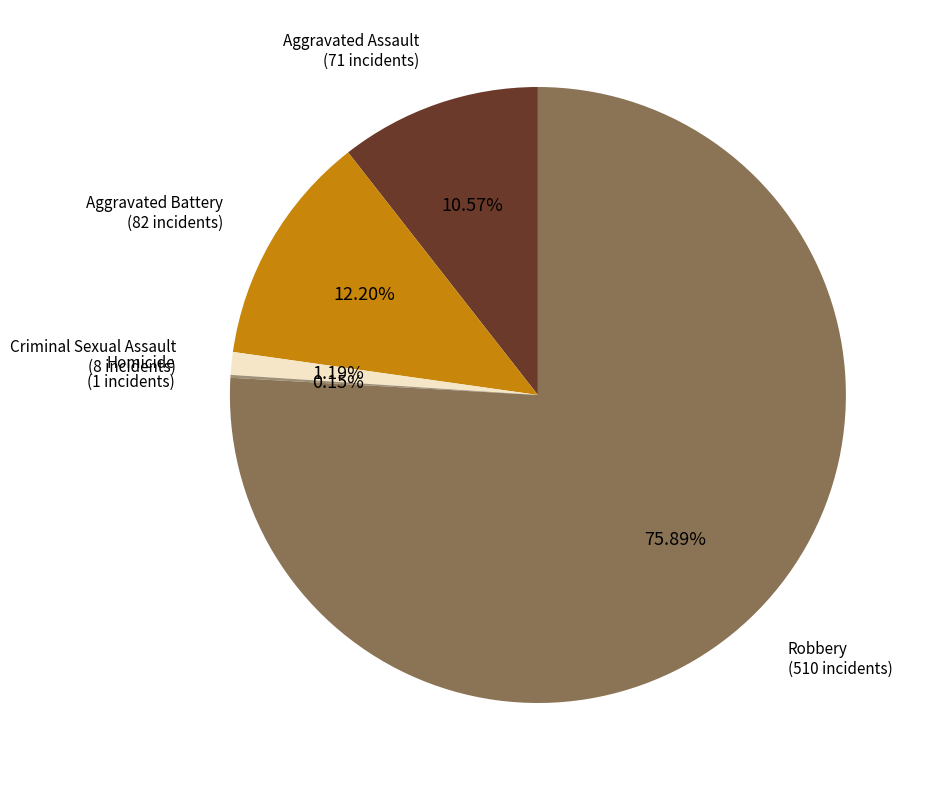

What percentage do Criminal Sexual Assault and Aggravated Battery together represent?

13.4%